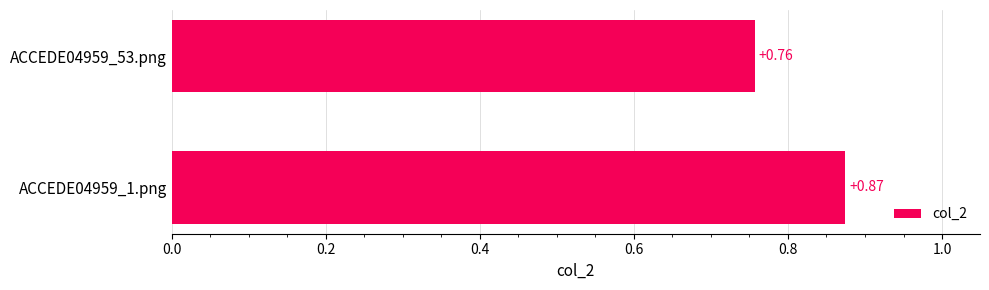

What is the sum of all values?

1.6